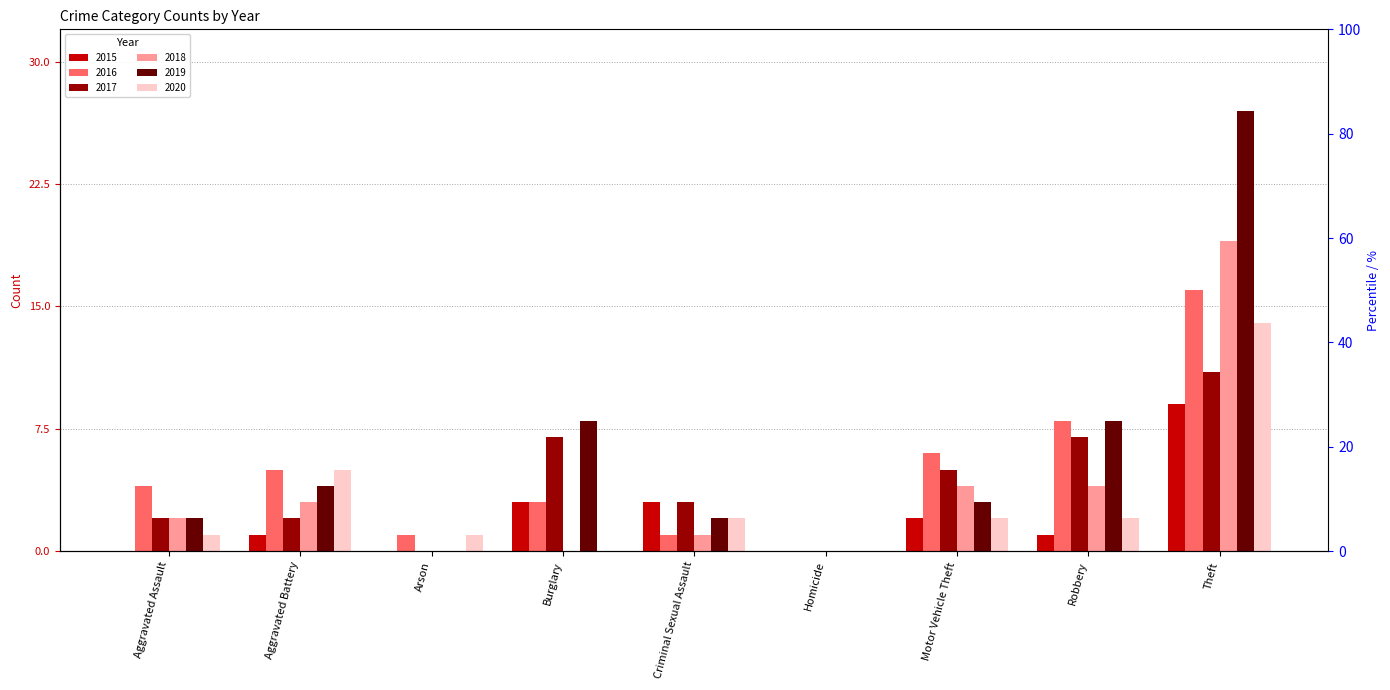

What is the label of the 8th bar from the right?

Aggravated Battery